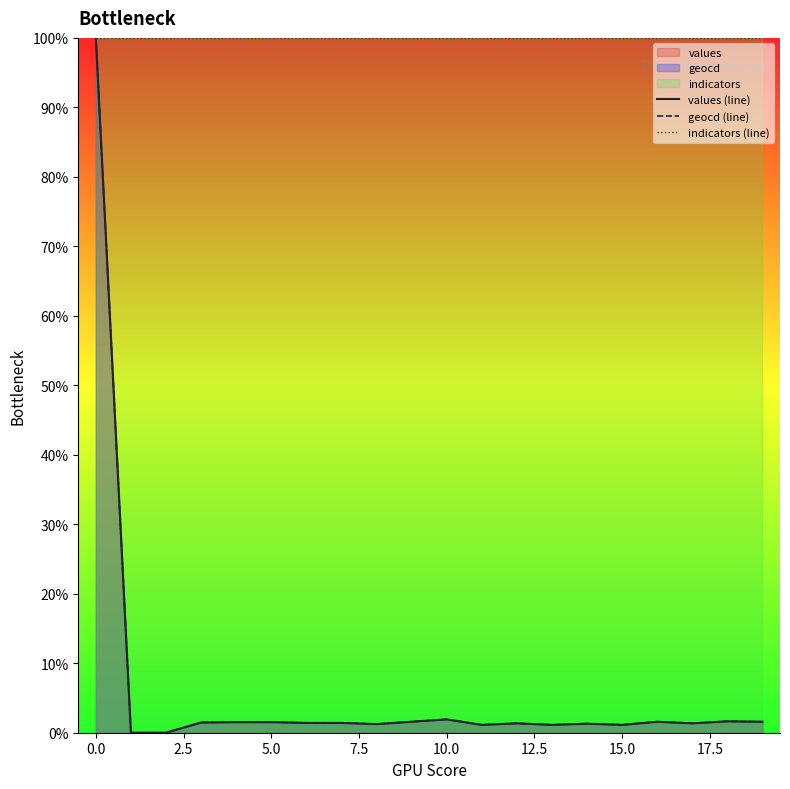

The indicators (line) series shows 155.4 at 15.0. True or false?

False